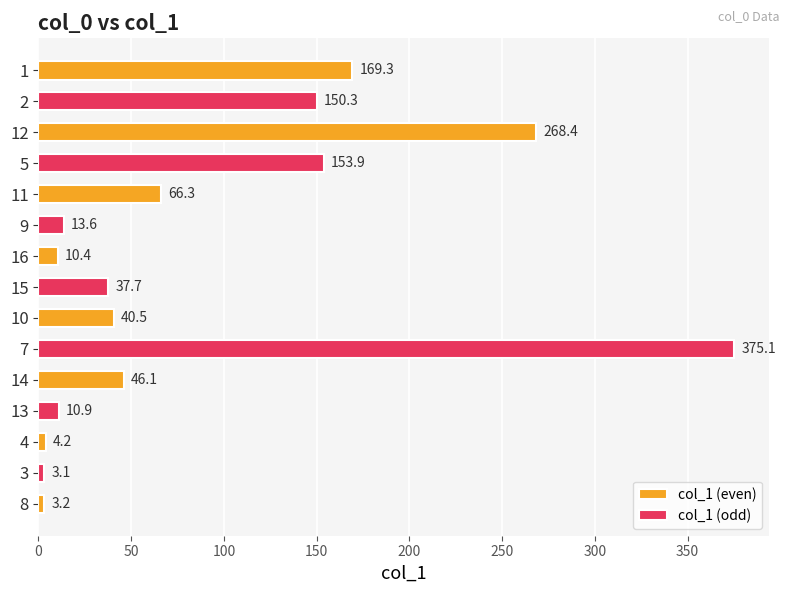

List the labels in order of value, smallest first.

3, 8, 4, 16, 13, 9, 15, 10, 14, 11, 2, 5, 1, 12, 7